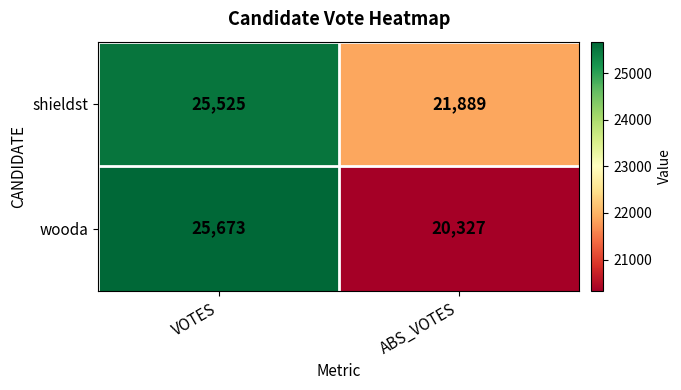

What is the highest value of the wooda series?

25673